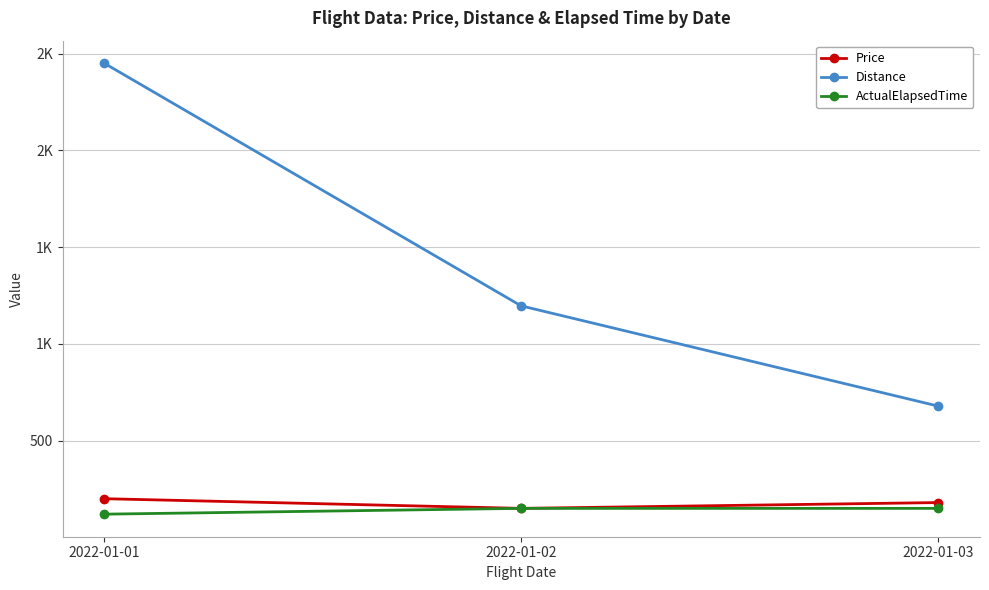

Does the chart have visible grid lines?

Yes